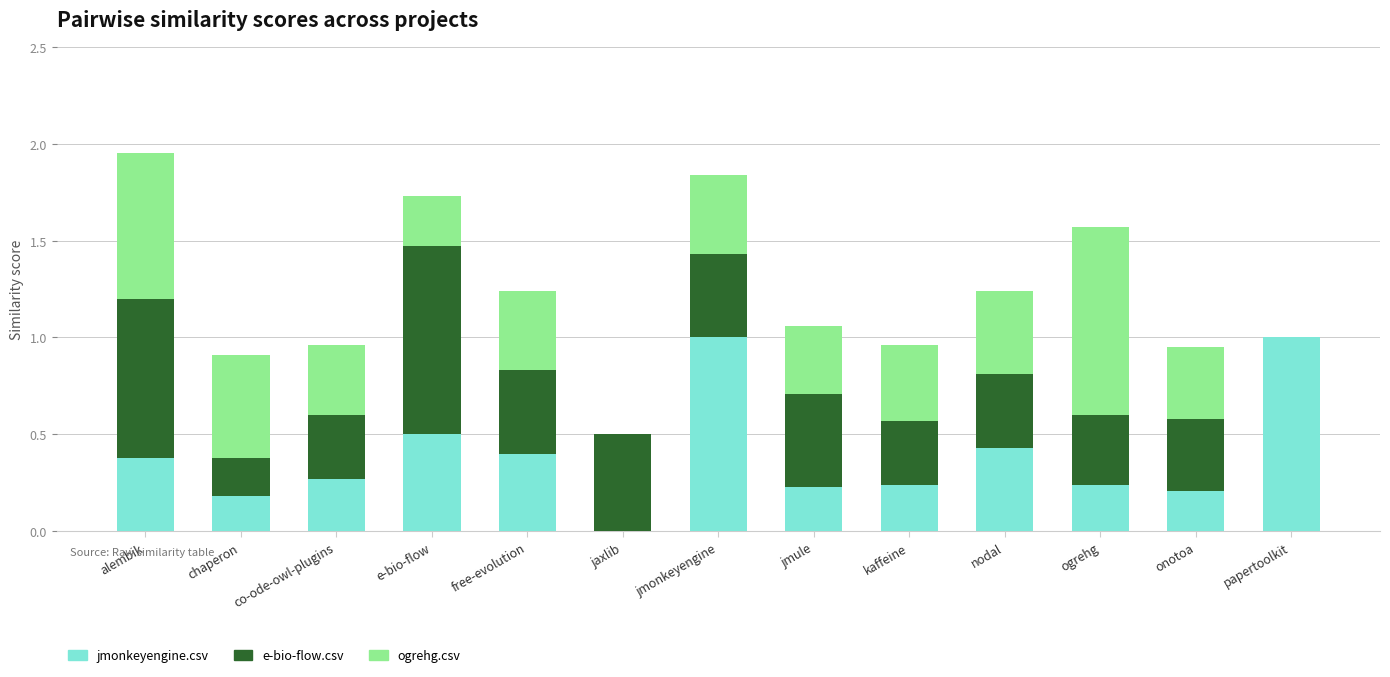

What are all the series names shown in the legend?

jmonkeyengine.csv, e-bio-flow.csv, ogrehg.csv